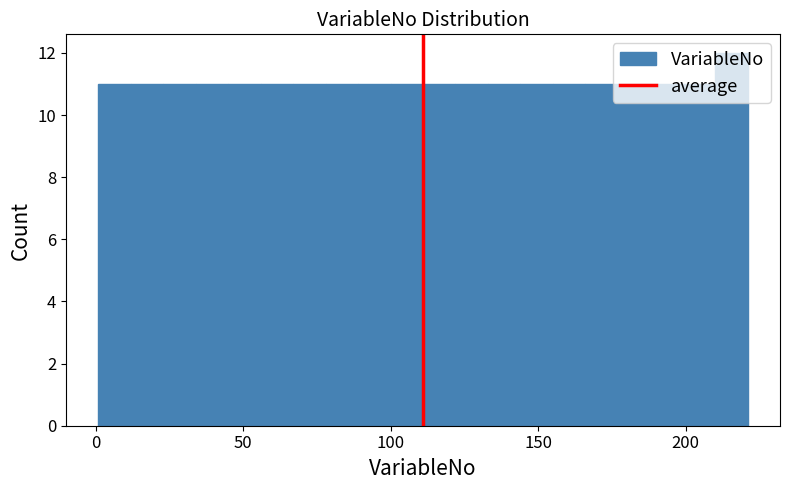

Read against the x-axis, roughly where is the centre of the tallest bar?

215